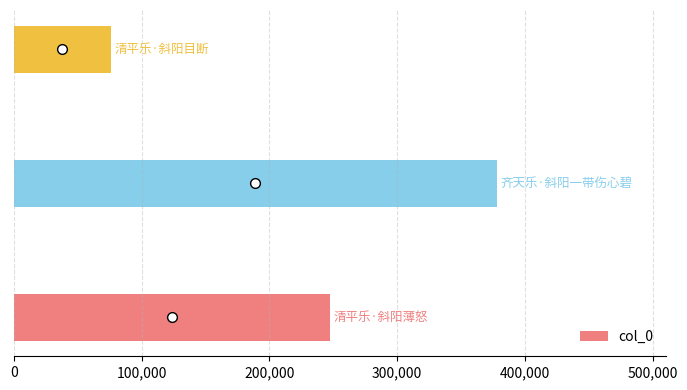

What is the minimum value shown in the chart?

75742